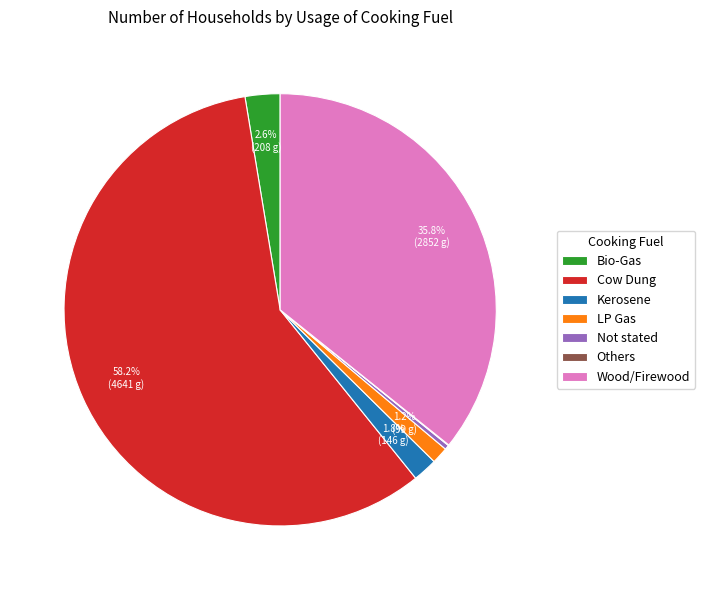

To the nearest percent, what is the difference between the largest and smallest slice percentages?

58%